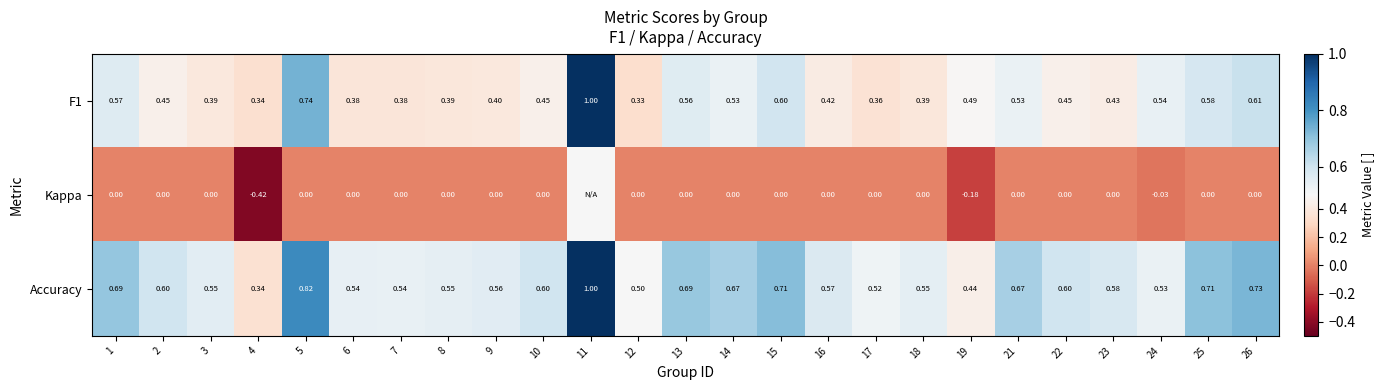

Is the value of F1 at 12 greater than the value of Kappa at 6?

Yes